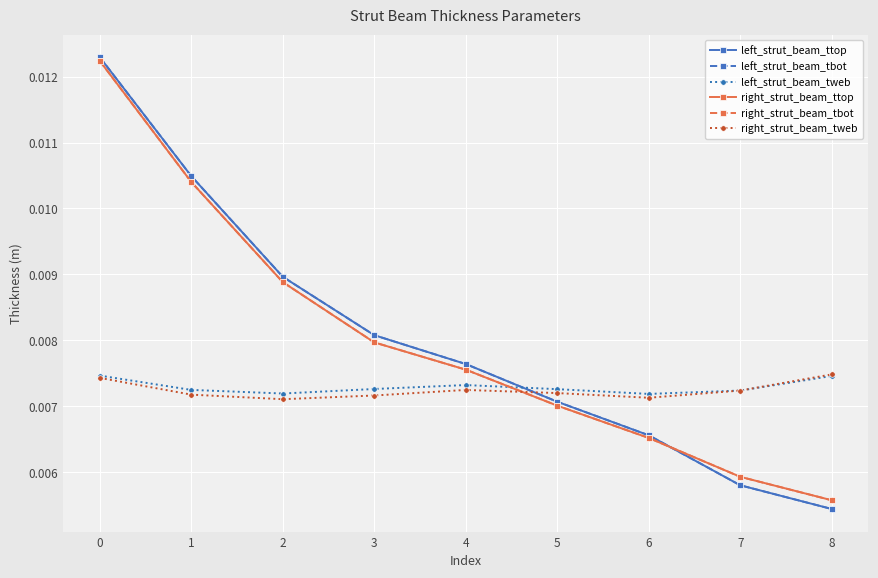

Does the chart have visible grid lines?

Yes